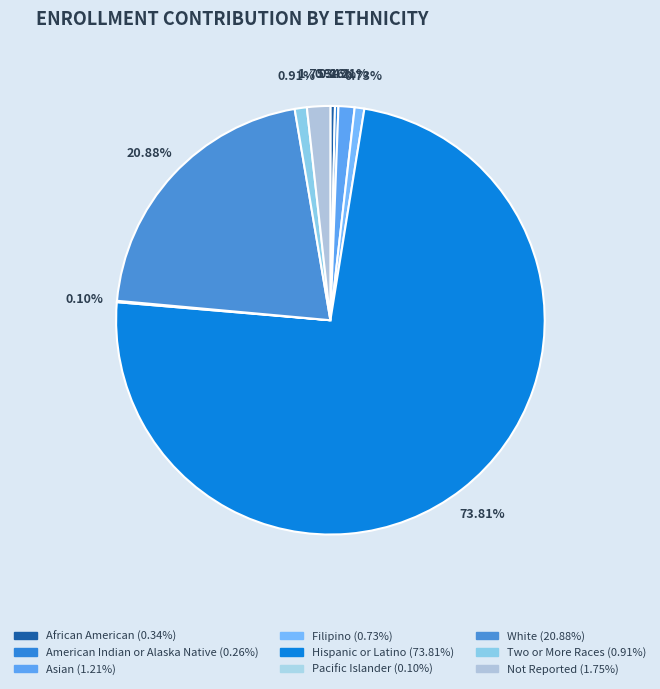

What percentage is NOT represented by Filipino?

99.3%